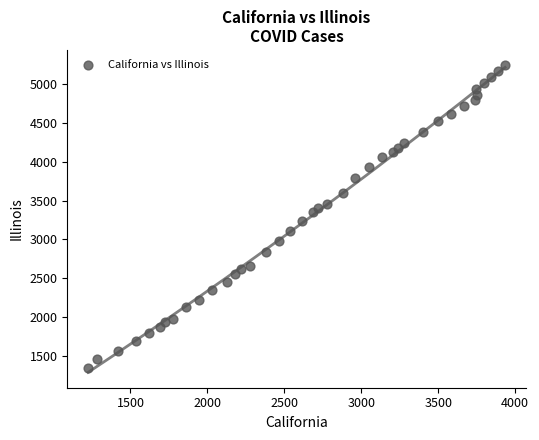

What is the range of X values (max minus min)?

2709